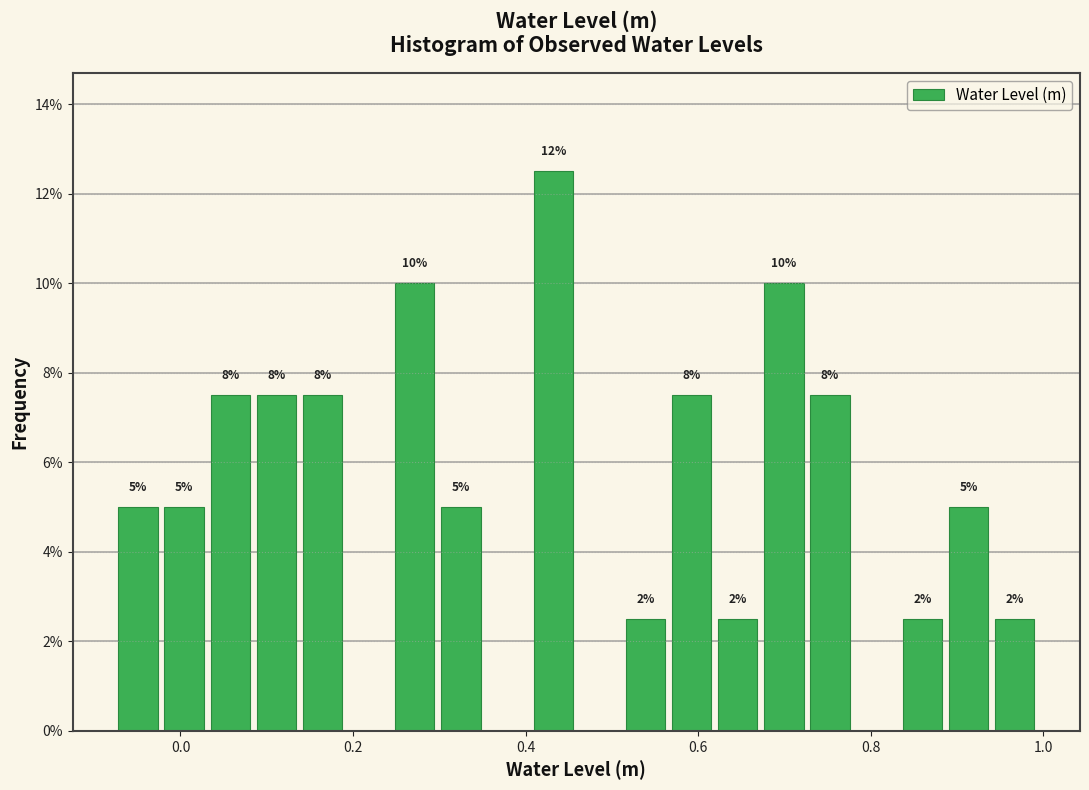

Read against the x-axis, roughly where is the centre of the tallest bar?

0.44